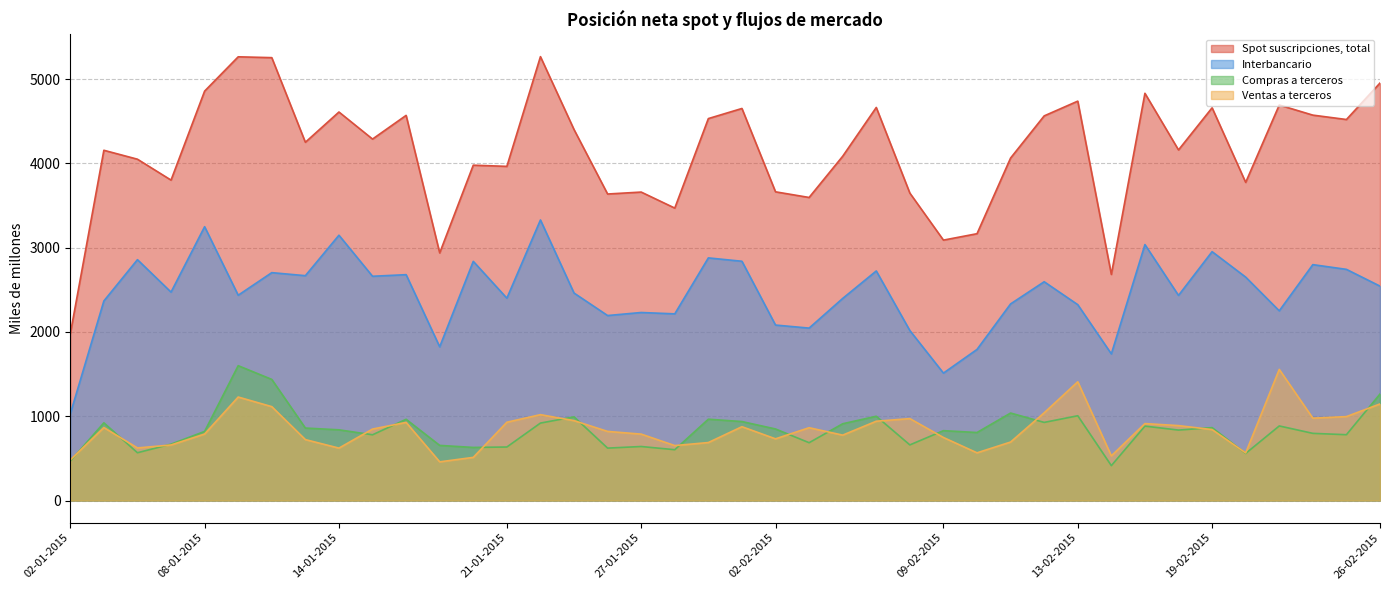

True or false: Spot suscripciones, total has more than 0 interior local peaks.

True